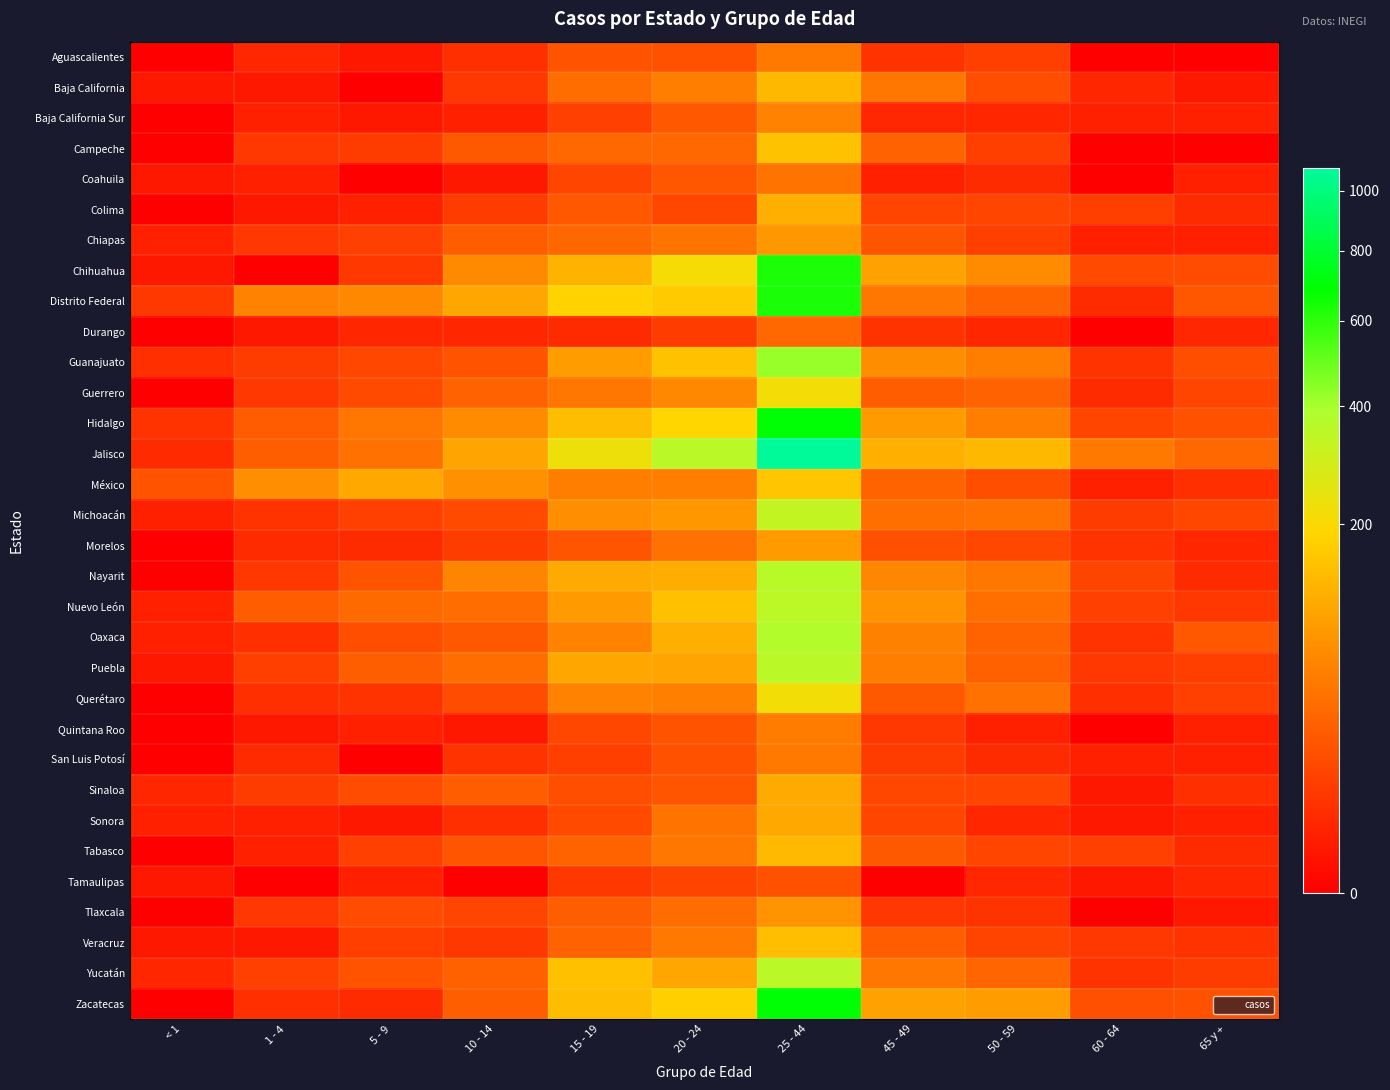

Which series has the widest spread of values?

Jalisco